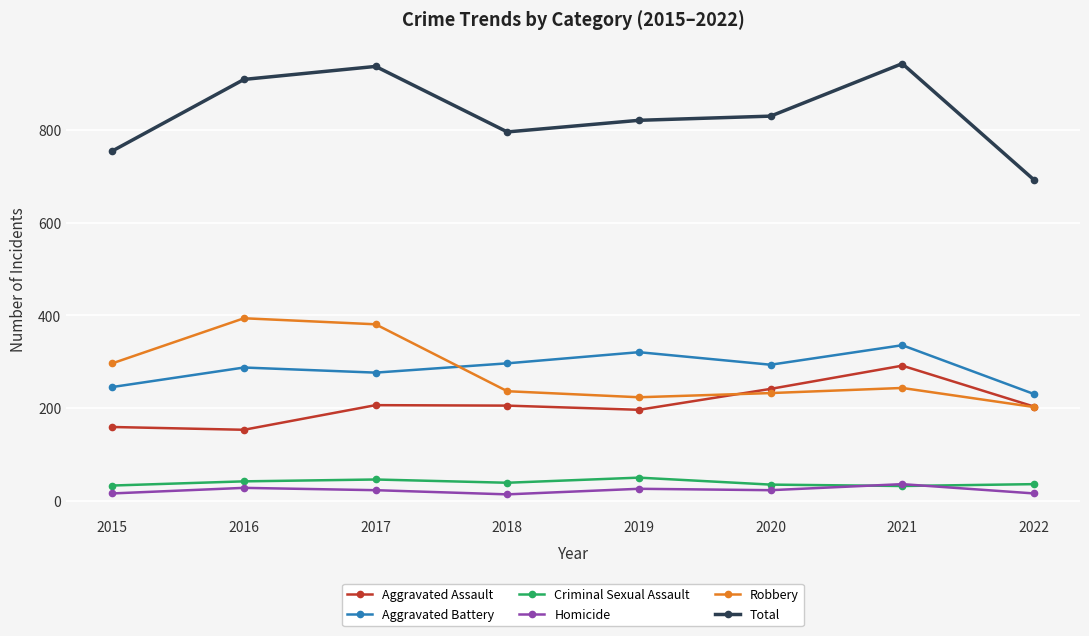

What are all the series names shown in the legend?

Aggravated Assault, Aggravated Battery, Criminal Sexual Assault, Homicide, Robbery, Total